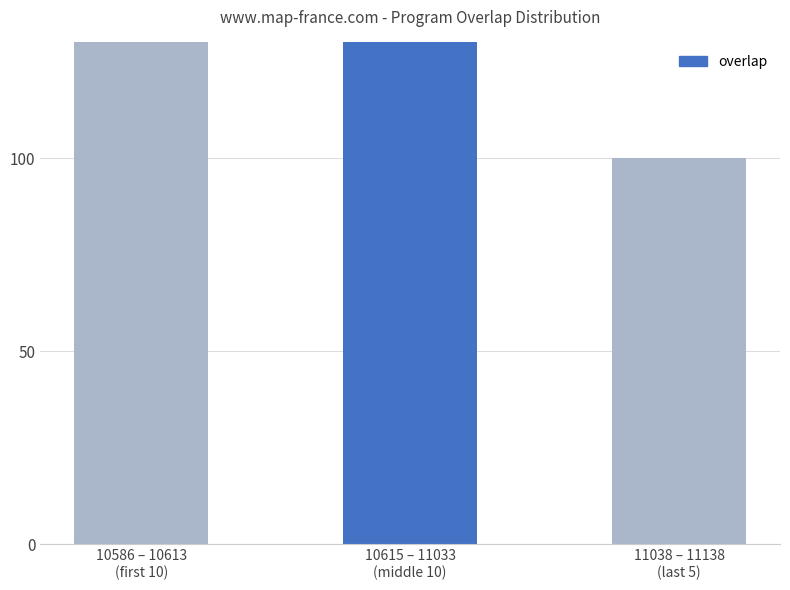

List the labels in order of value, largest first.

10586 – 10613
(first 10), 10615 – 11033
(middle 10), 11038 – 11138
(last 5)